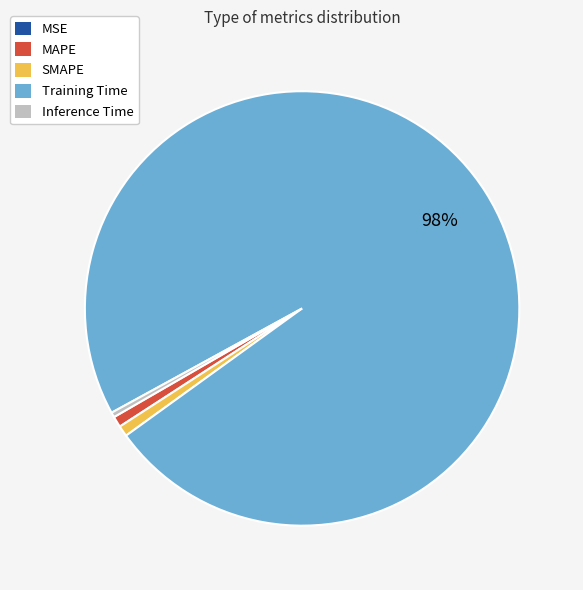

Is there a majority slice in this chart?

Yes